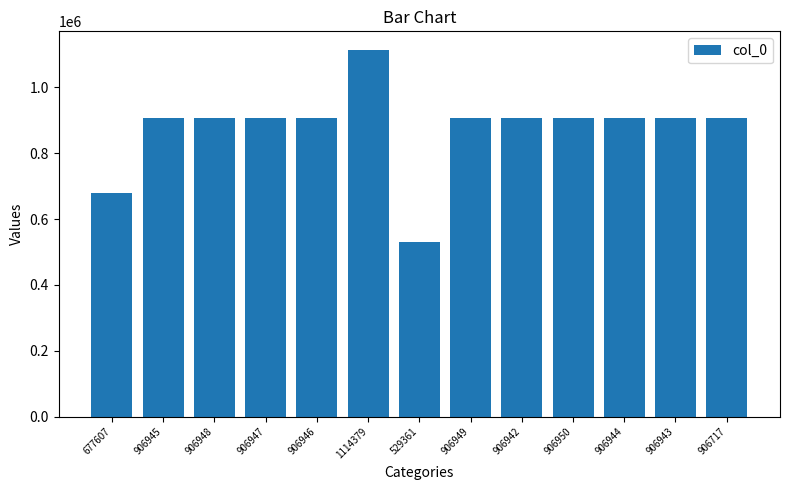

What is the sum of the values at 906950 and 906945?

1813895